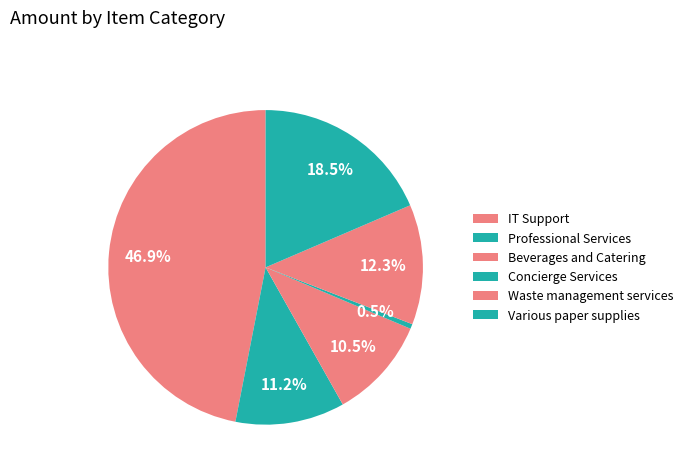

The Waste management services slice represents 12% of the pie. True or false?

True